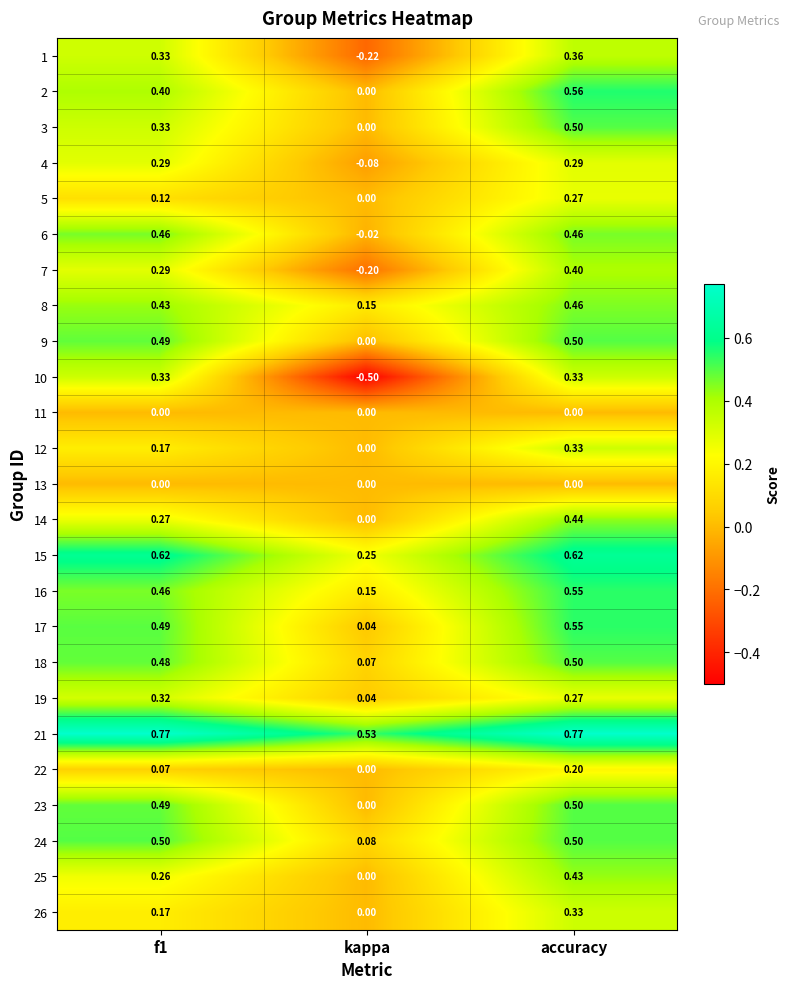

At which label is 23 closest to 0?

kappa